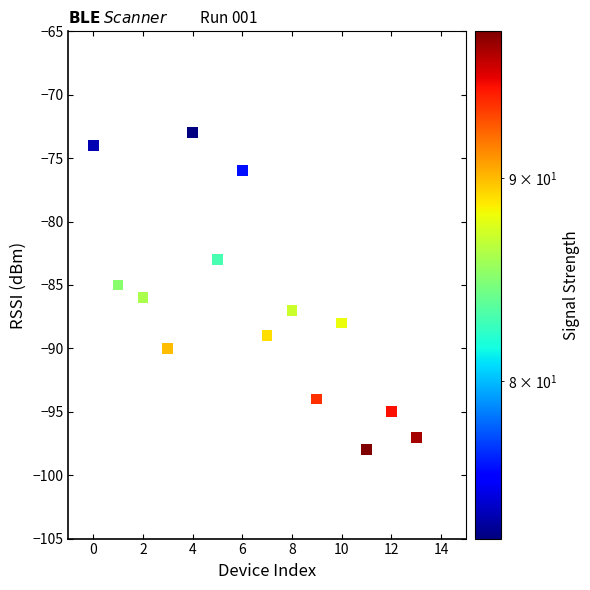

Count the number of points in this scatter plot.

14